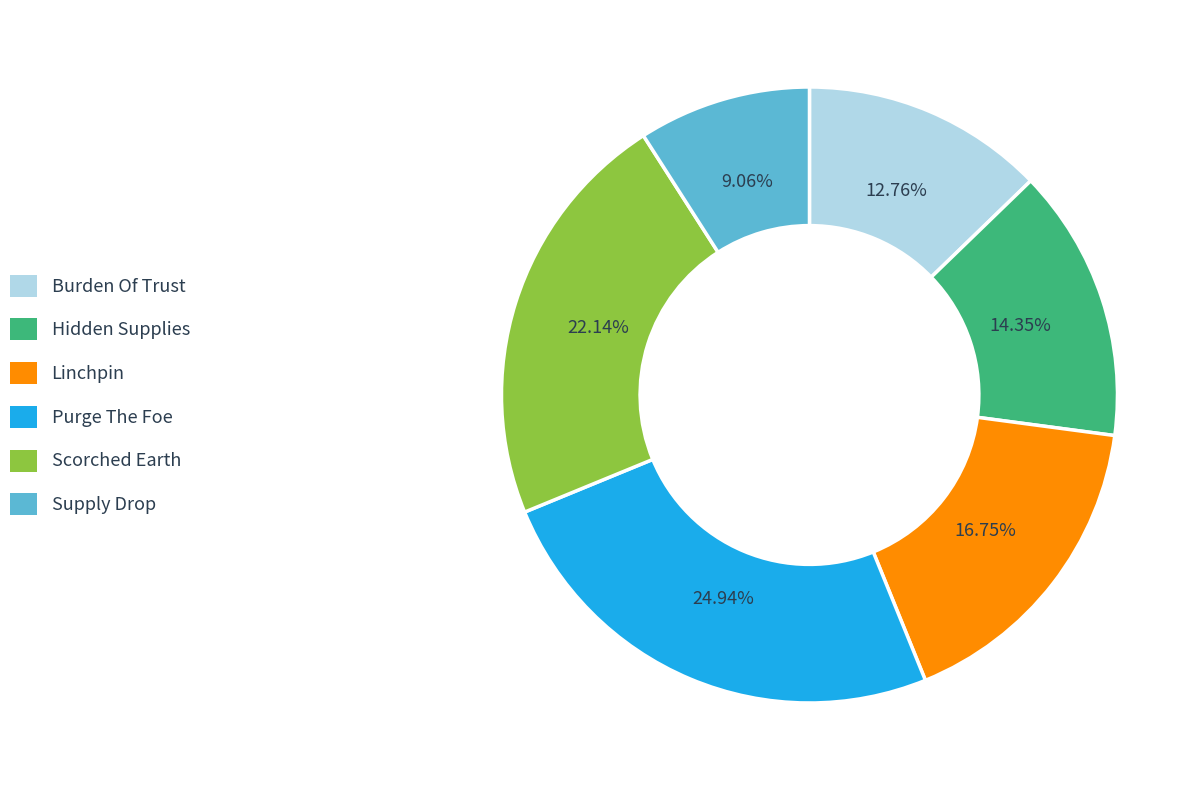

Which has a higher value, Supply Drop or Linchpin?

Linchpin